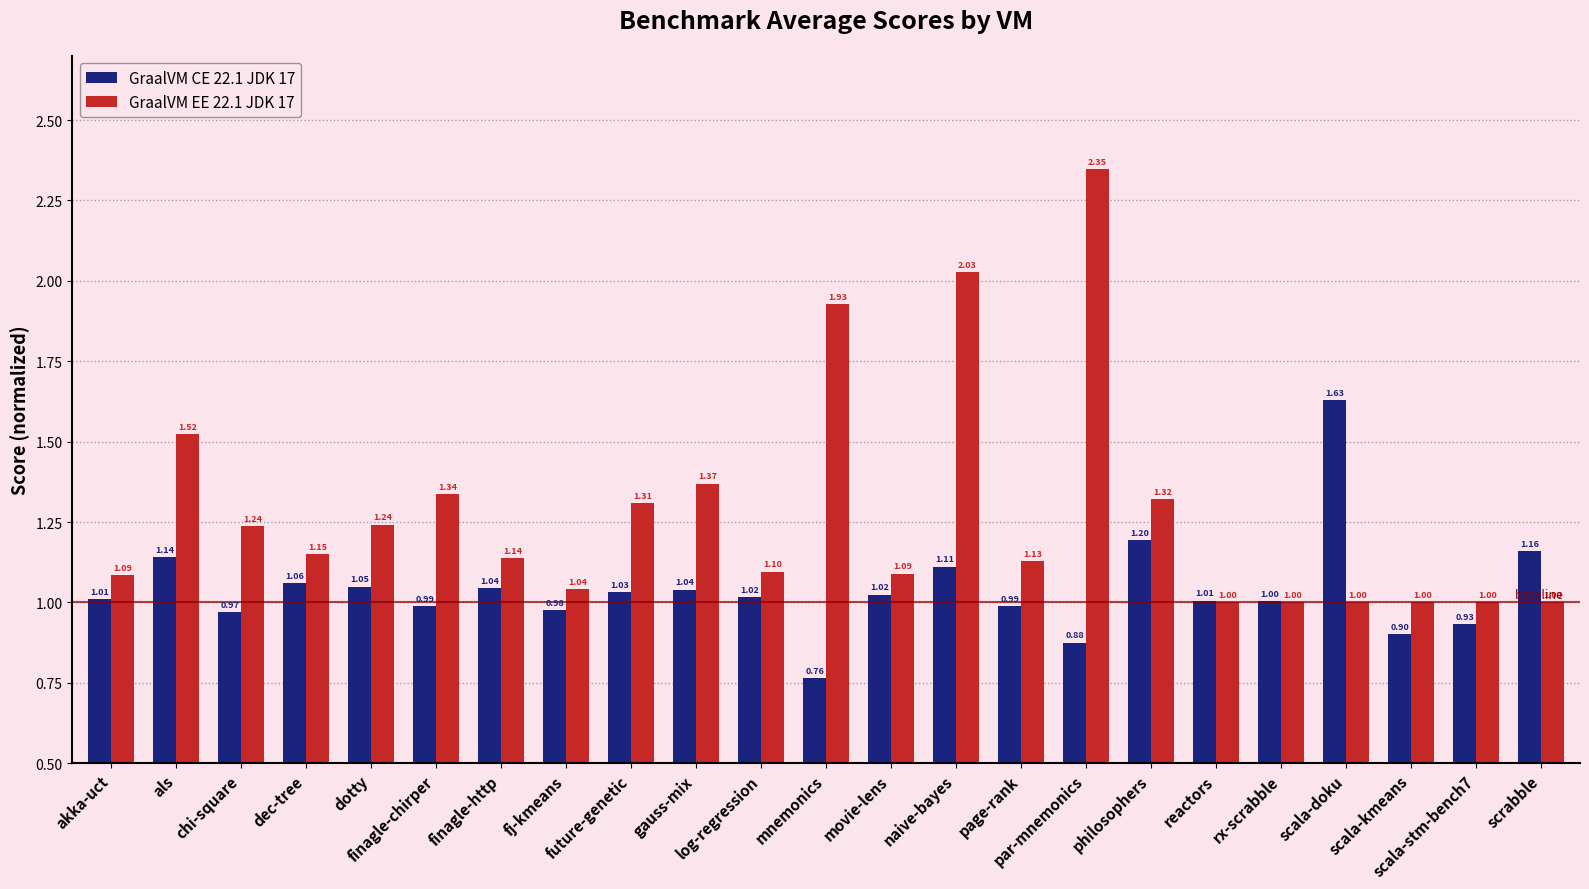

What is the difference between the second highest and second lowest values in the GraalVM CE 22.1 JDK 17 series?

0.3